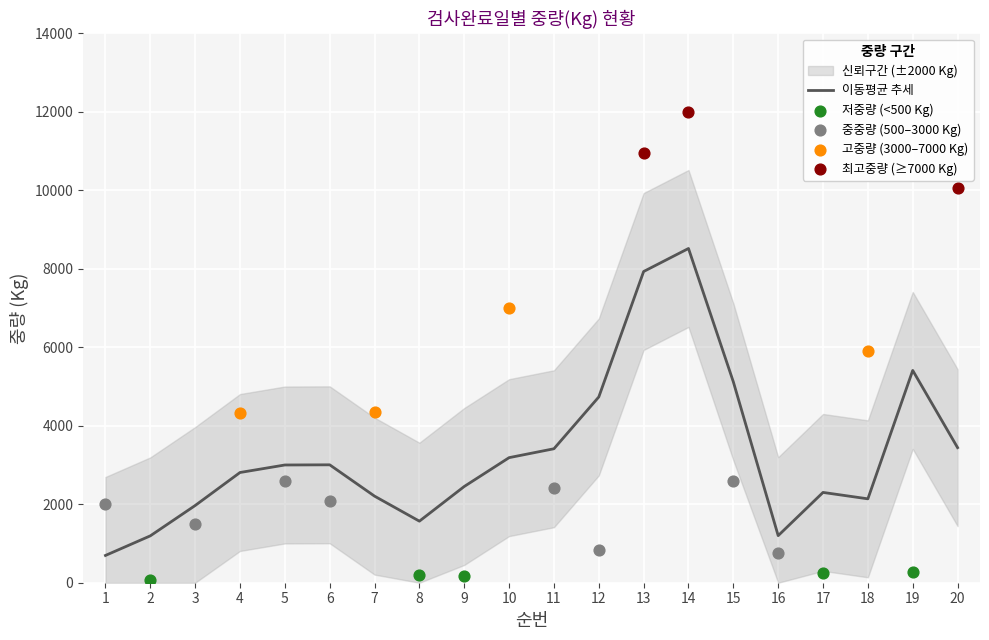

At how many categories does at least one series exceed 248?

16